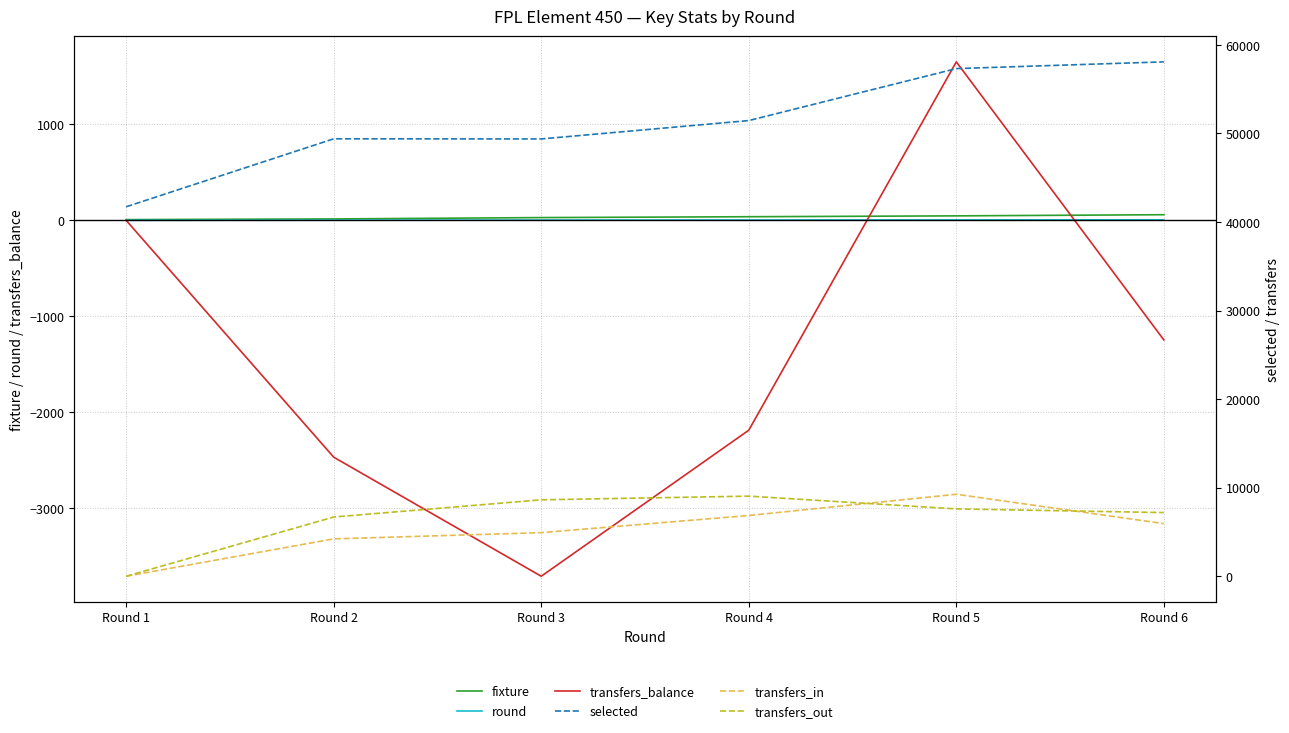

What is the value of the transfers_in point at the 3rd from the left?

4922